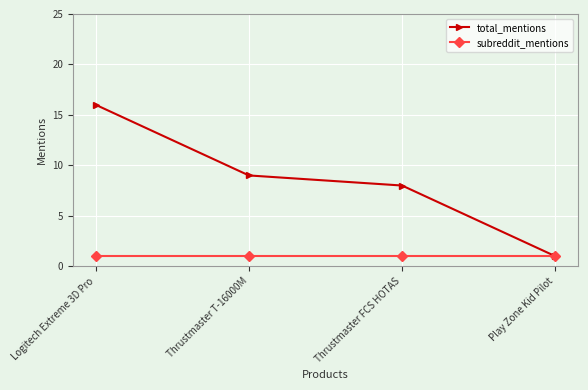

What is the difference between the maximum and minimum values in the total_mentions series?

15